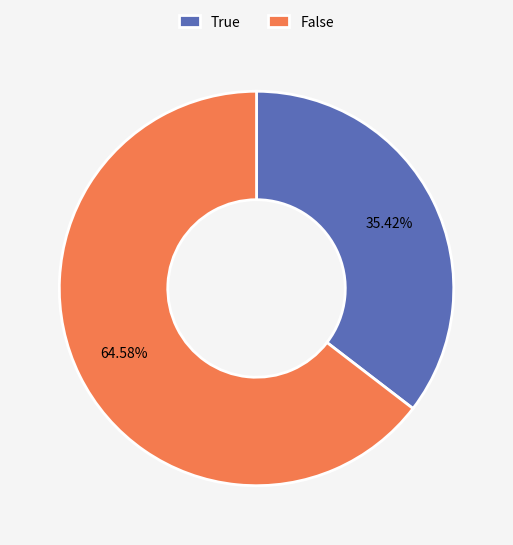

Is there a majority slice in this chart?

Yes